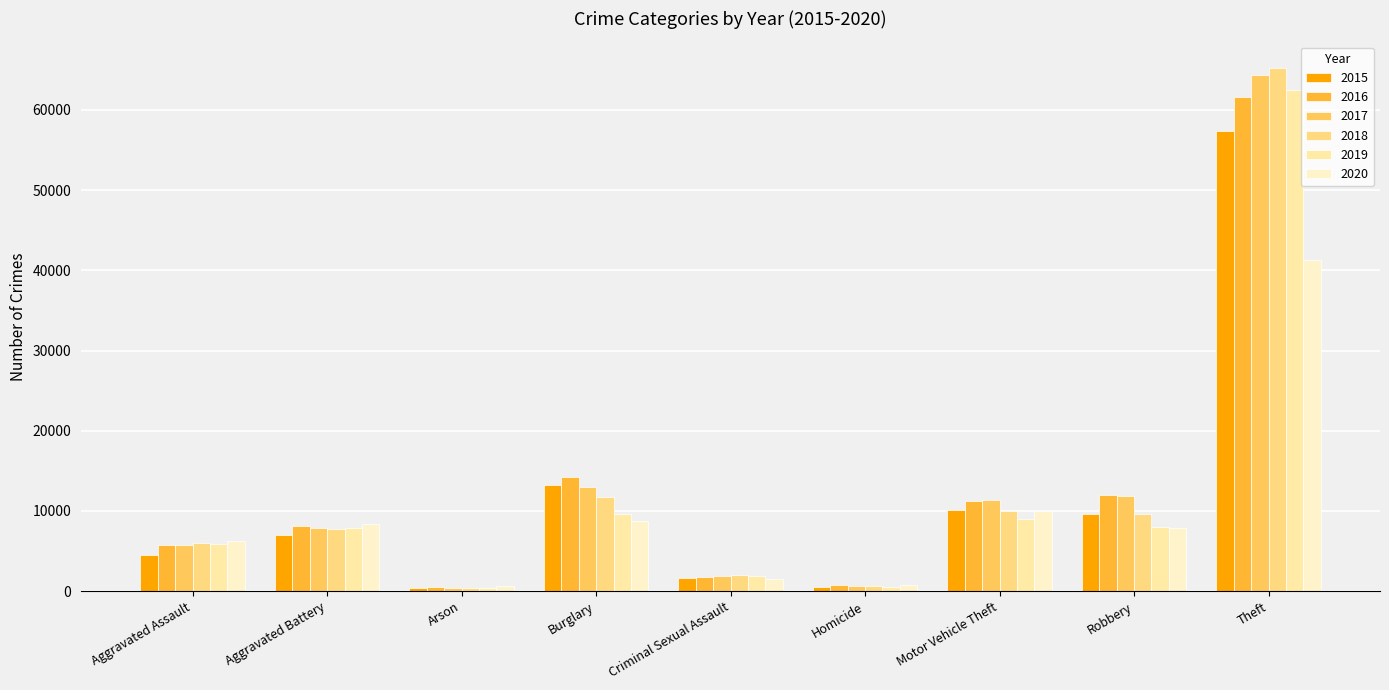

At which label does 2015 reach its minimum?

Arson